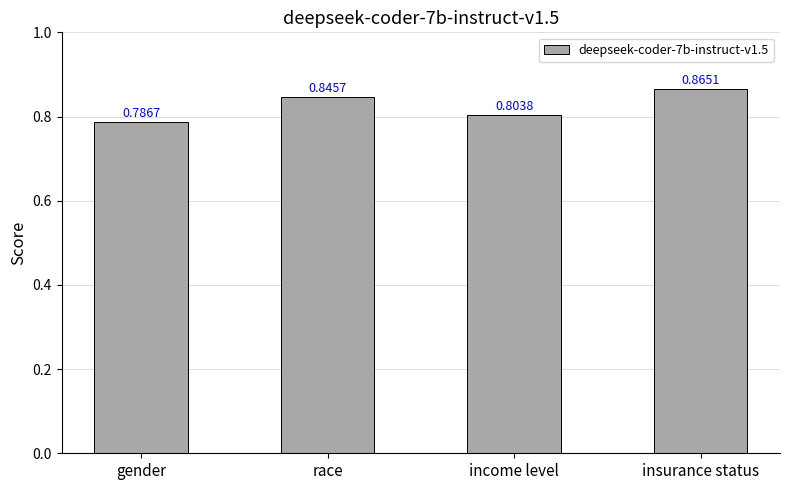

How many bars are there in total?

4